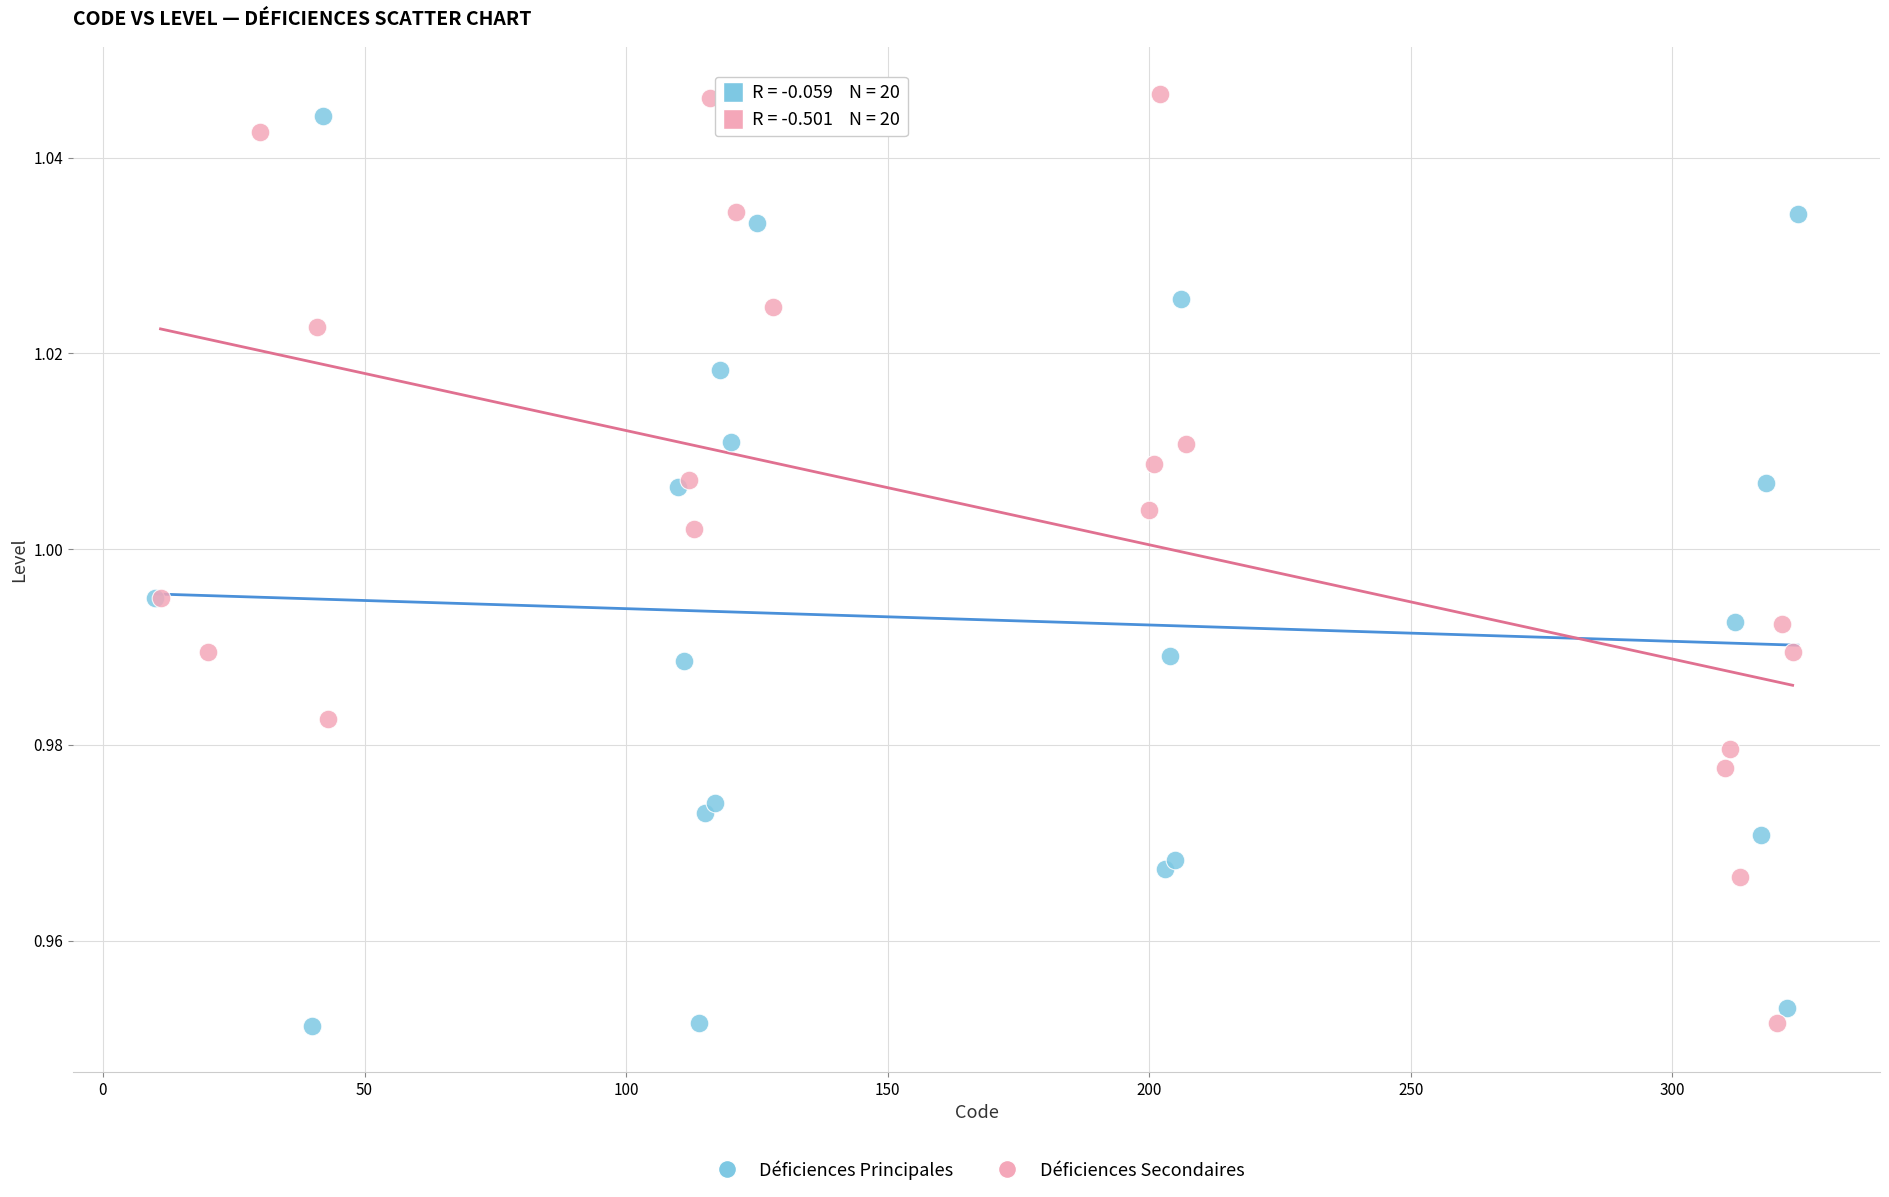

What are all the series names shown in the legend?

Déficiences Principales, Déficiences Secondaires